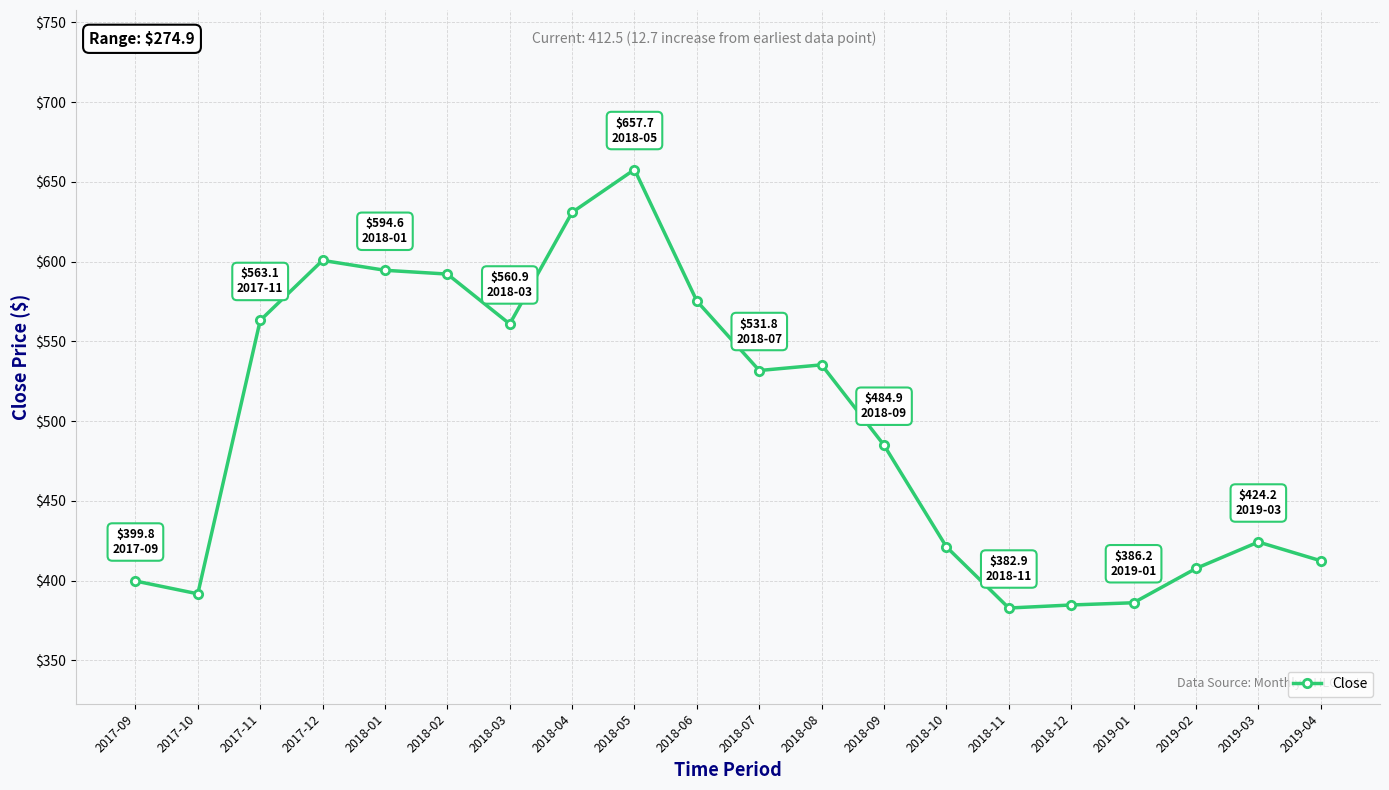

Where does the data first go above 531?

2017-11